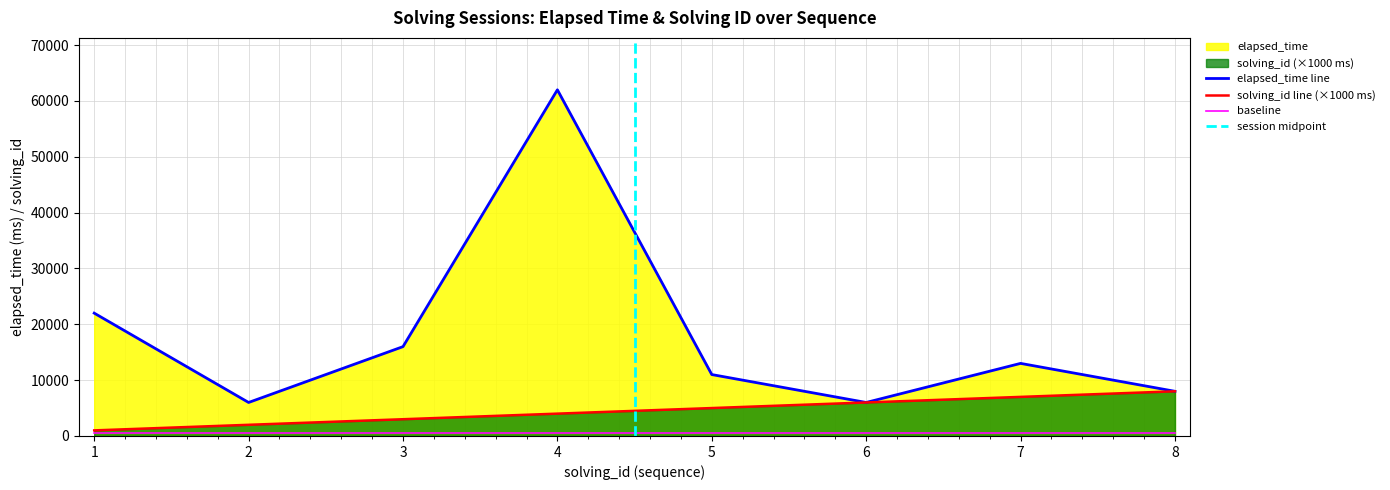

Rank the series at 7 from lowest to highest value.

solving_id, elapsed_time